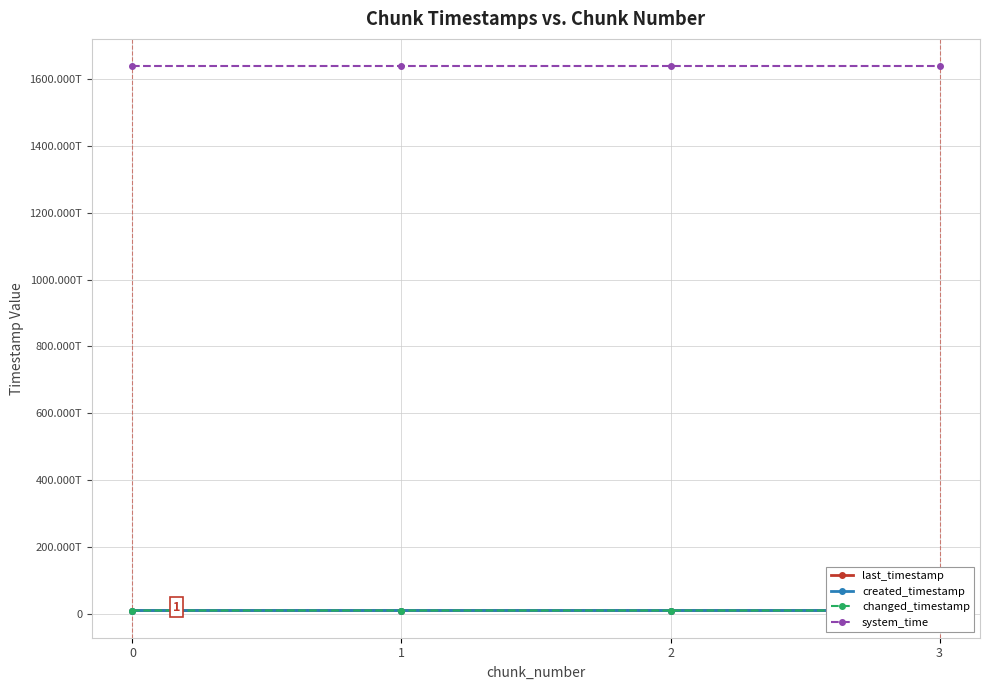

Which series has the widest spread of values?

created_timestamp